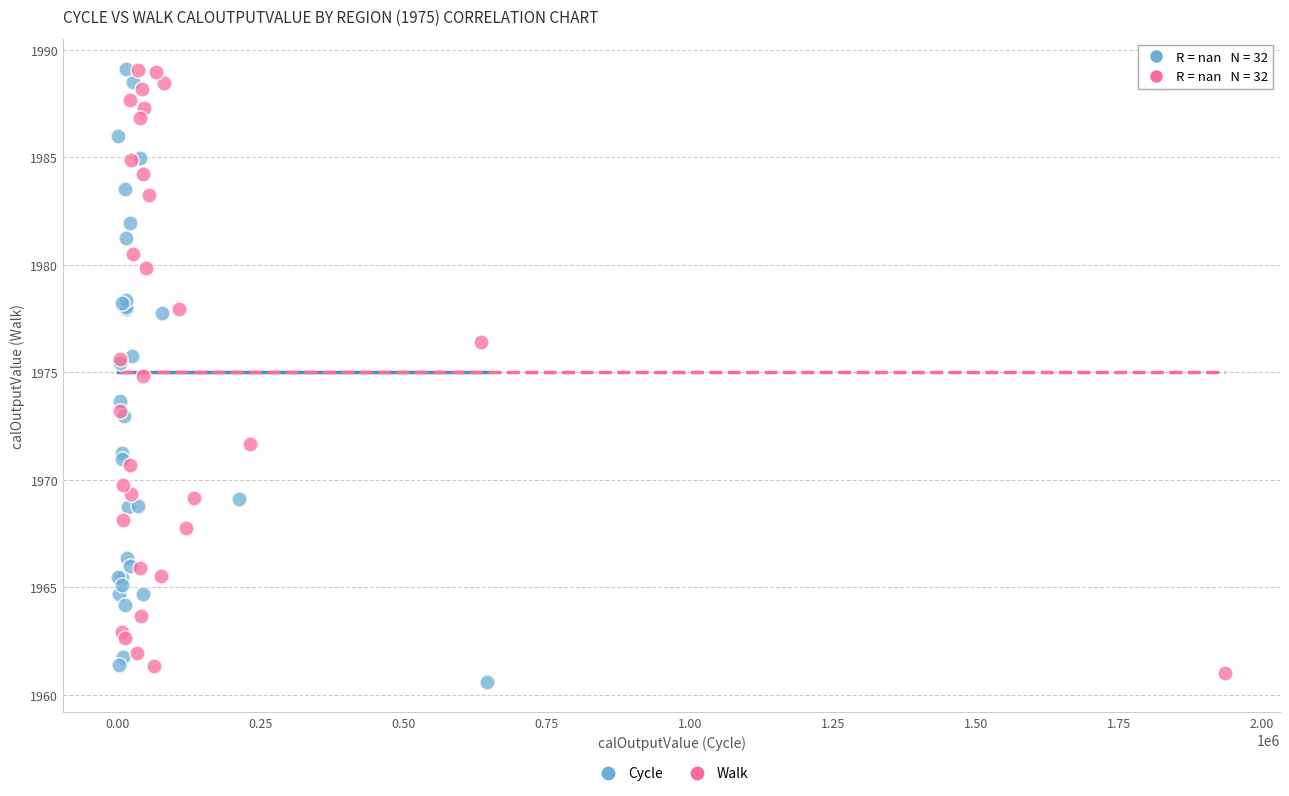

Which series reaches the minimum Y coordinate?

Cycle